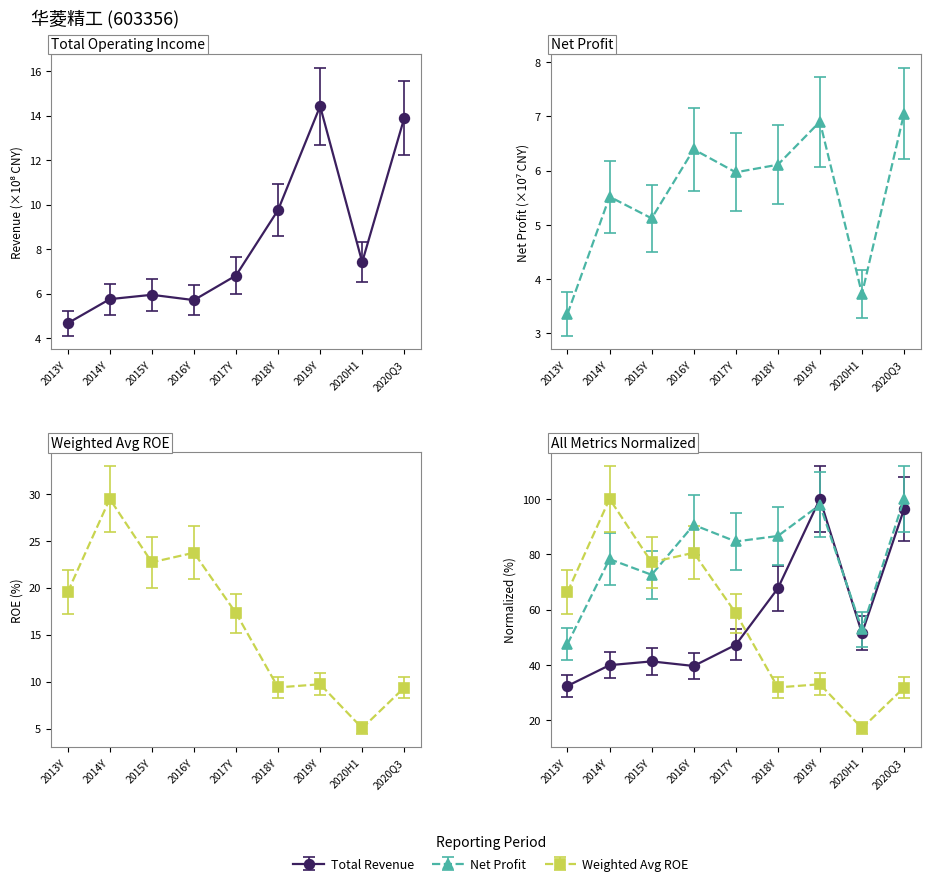

Between which two adjacent categories do TOTAL_OPERATE_INCOME and WEIGHTAVG_ROE first intersect?

2017Q4 and 2018Q4